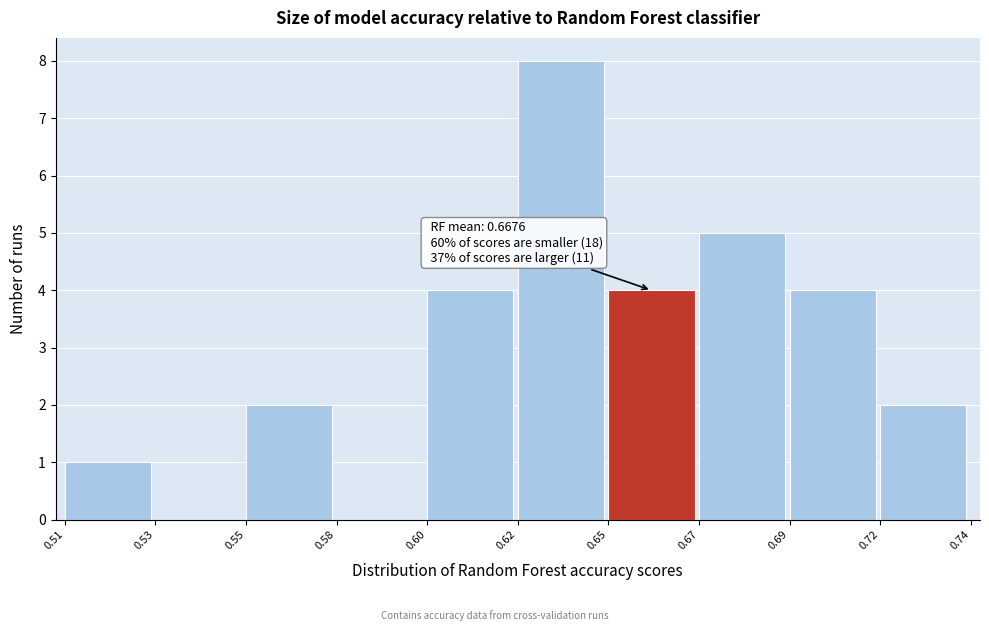

Reading left to right, extract all data points from this chart.

0.51=1	0.53=0	0.55=2	0.58=0	0.60=4	0.62=8	0.65=4	0.67=5	0.69=4	0.72=2